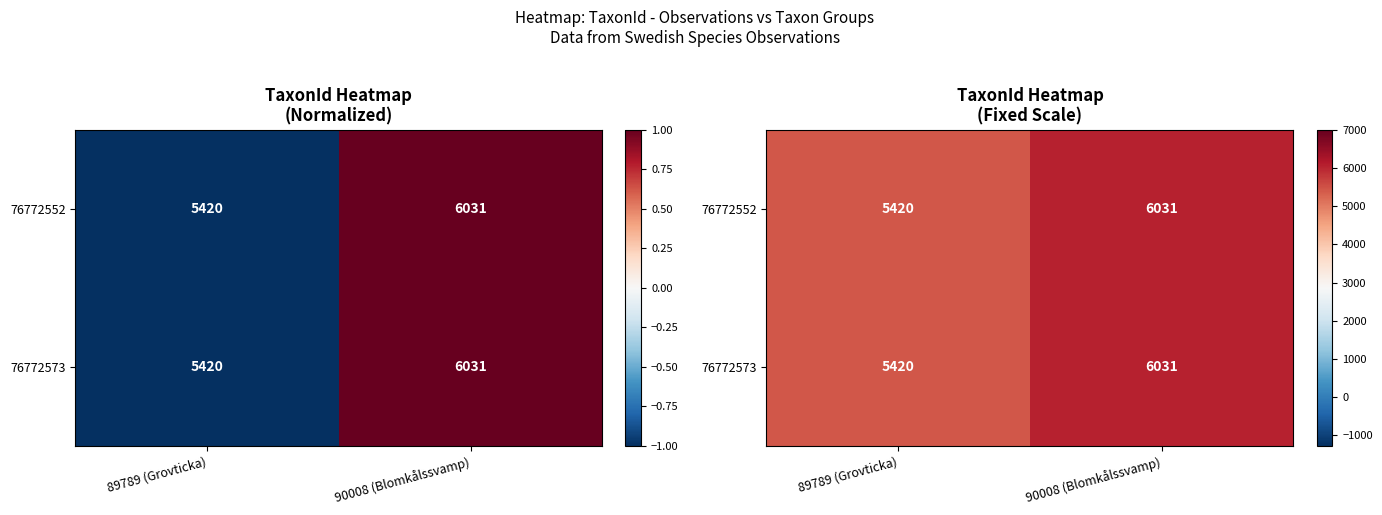

What is the greatest value displayed?

6031